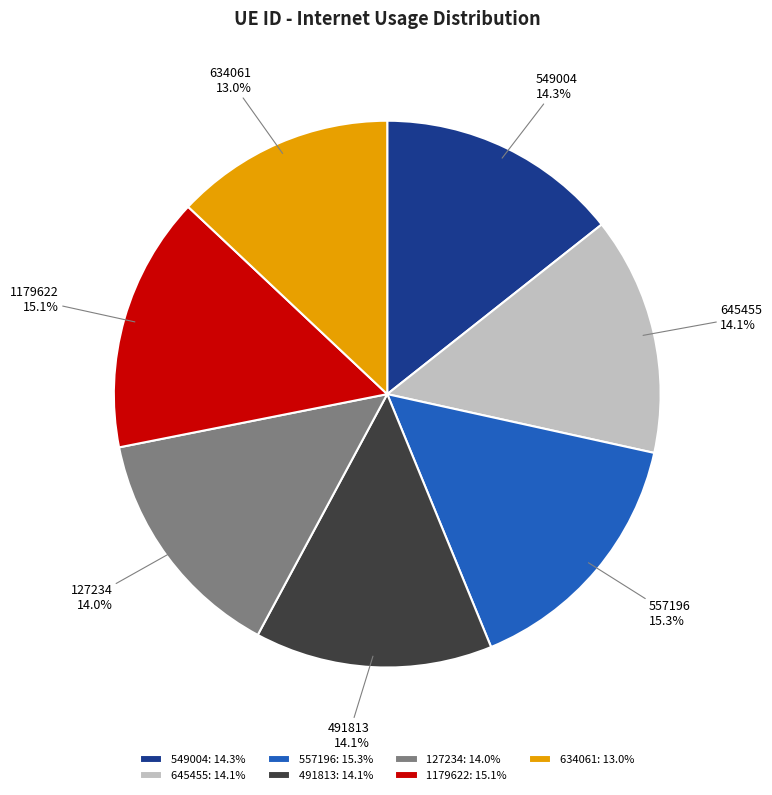

The 127234 slice represents 24% of the pie. True or false?

False